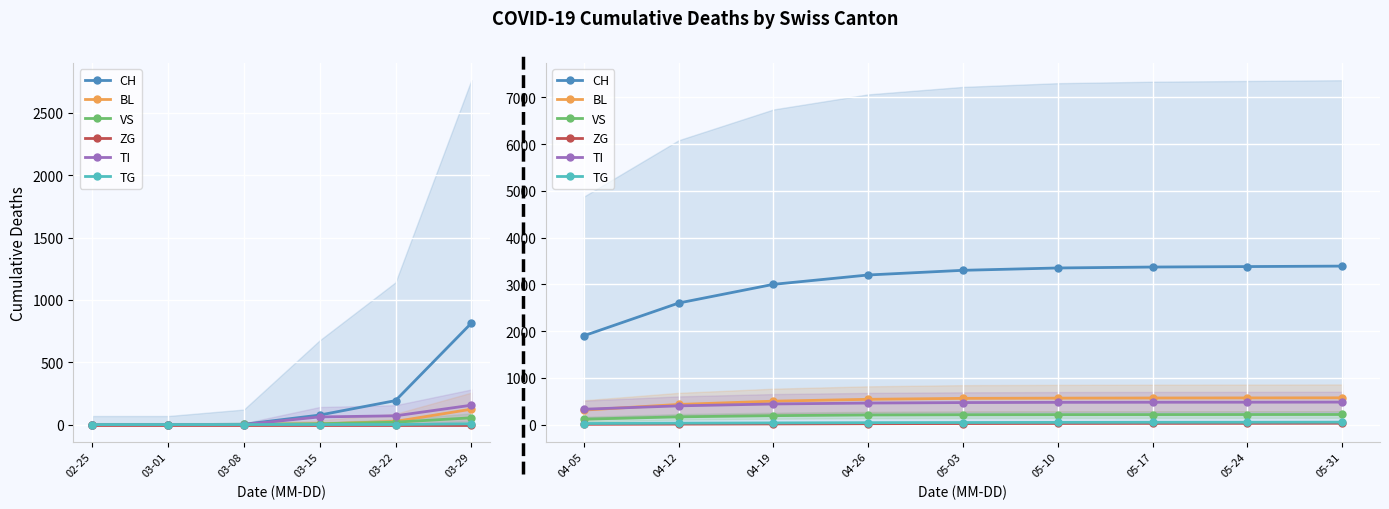

At which label does TI reach its minimum?

04-05